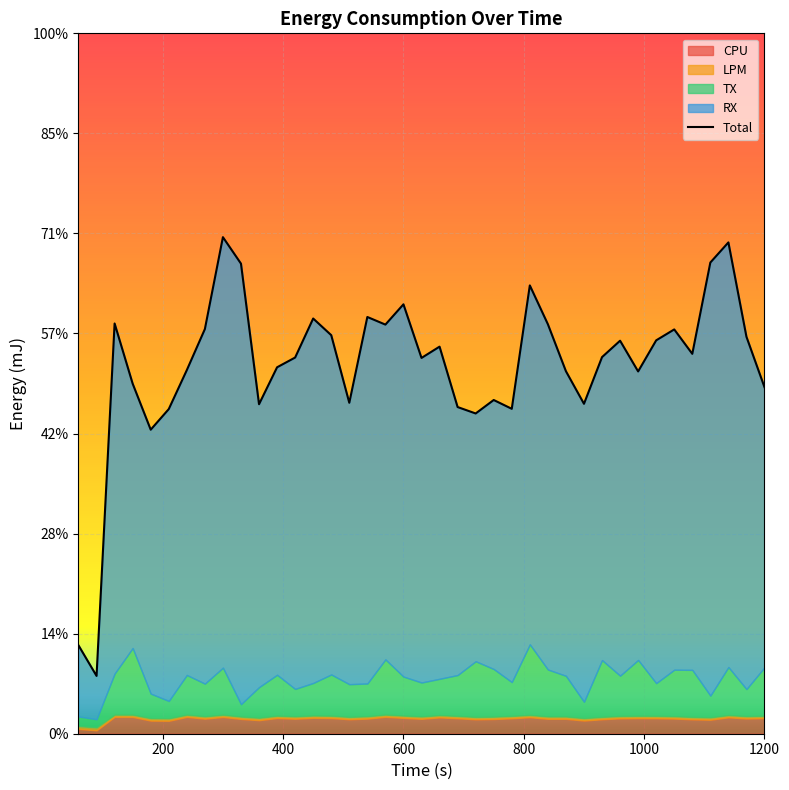

Reading right to left, extract all data points from this chart.

6.9	7.9	9.8	9.4	7.6	8.1	7.9	7.2	7.9	7.5	6.6	7.2	8.2	9.0	6.5	6.7	6.4	6.5	7.7	7.5	8.6	8.2	8.3	6.6	8.0	8.3	7.5	7.3	6.6	9.4	9.9	8.1	7.3	6.5	6.1	7.0	8.2	1.2	1.8